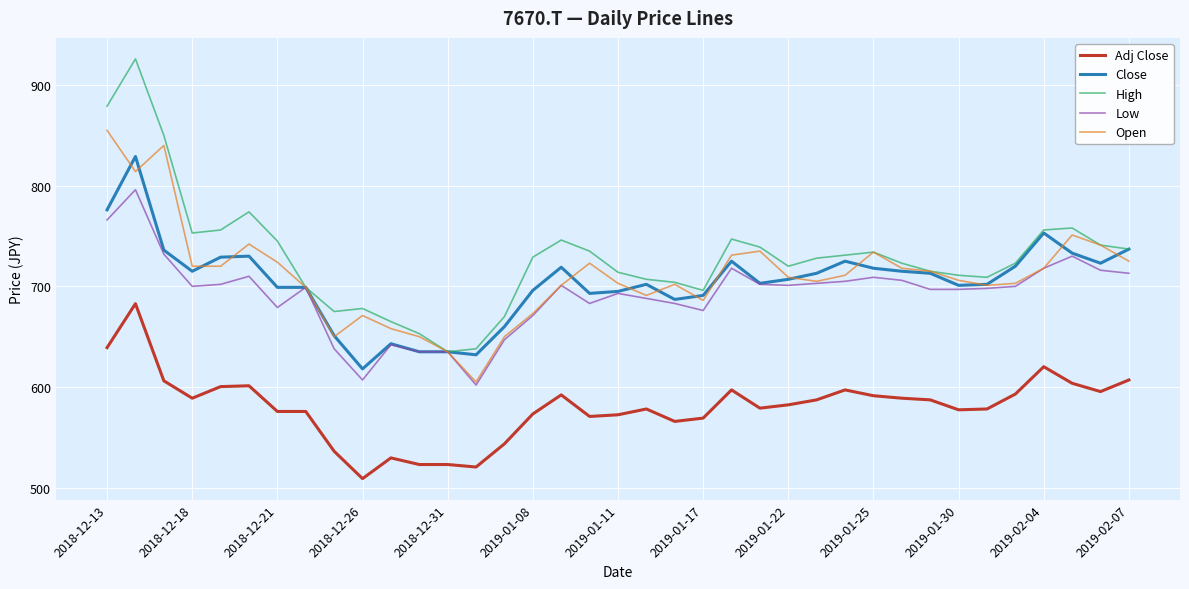

Which series has the largest total across all categories?

High